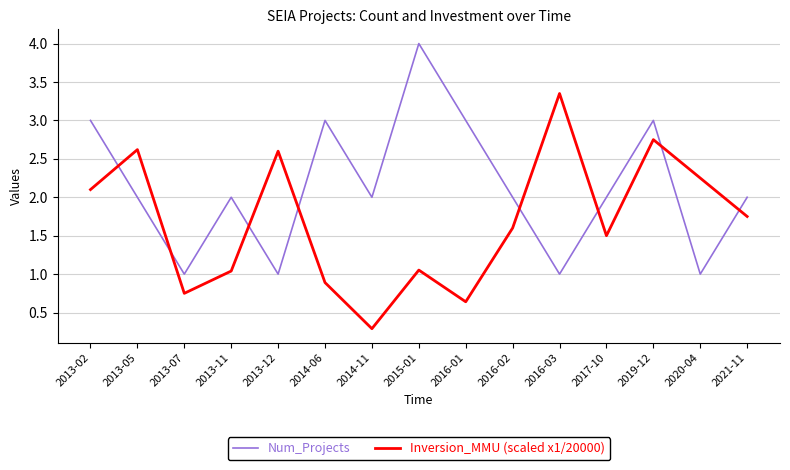

How many interior local peaks does the Num_Projects series have?

4